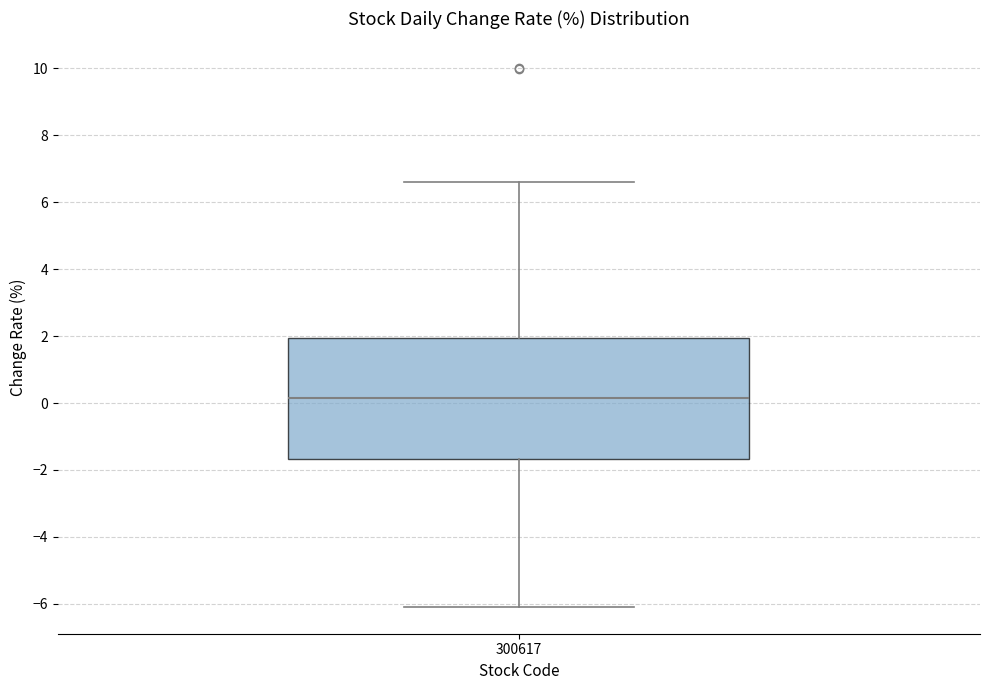

Read this box plot against the y-axis: the position of the median line, the range covered by the box, and the ends of both whiskers. The values are not printed on the chart, so give them approximately, as read against the axis.

median 0.2, box -1.6 to 2.0, whiskers -6.0 to 6.6